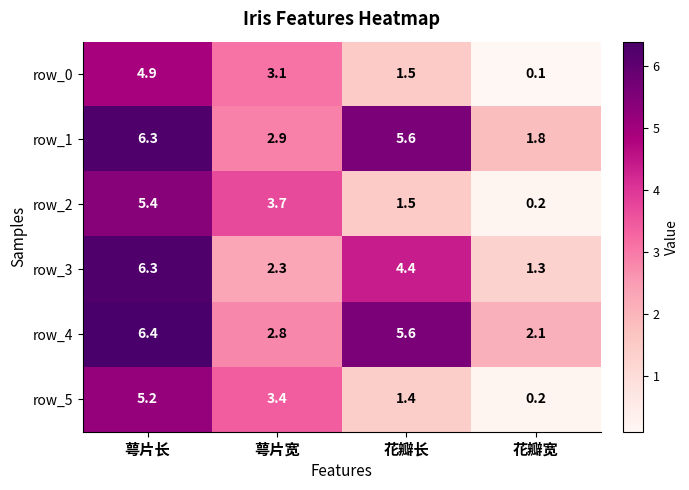

Reading left to right, extract all data points from this chart.

row_0: 萼片长=4.9	萼片宽=3.1	花瓣长=1.5	花瓣宽=0.1
row_1: 萼片长=6.3	萼片宽=2.9	花瓣长=5.6	花瓣宽=1.8
row_2: 萼片长=5.4	萼片宽=3.7	花瓣长=1.5	花瓣宽=0.2
row_3: 萼片长=6.3	萼片宽=2.3	花瓣长=4.4	花瓣宽=1.3
row_4: 萼片长=6.4	萼片宽=2.8	花瓣长=5.6	花瓣宽=2.1
row_5: 萼片长=5.2	萼片宽=3.4	花瓣长=1.4	花瓣宽=0.2